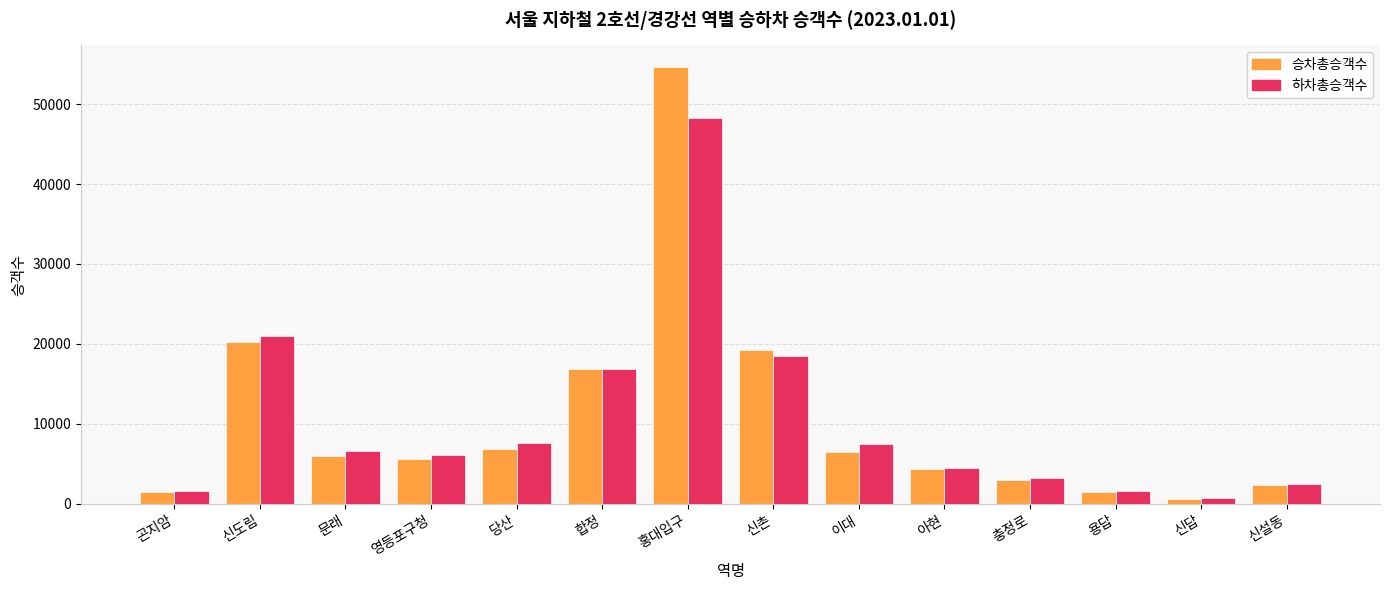

What is the difference between the highest and lowest values at 곤지암?

89